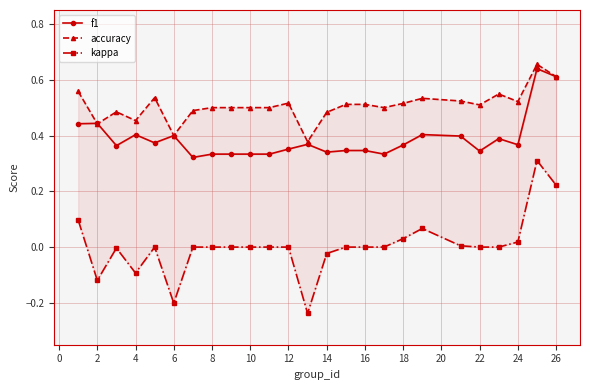

Reading left to right, extract all data points from this chart.

f1: 0.4	0.4	0.4	0.4	0.4	0.4	0.3	0.3	0.3	0.3	0.3	0.4	0.4	0.3	0.3	0.3	0.3	0.4	0.4	0.4	0.3	0.4	0.4	0.6	0.6
accuracy: 0.6	0.4	0.5	0.5	0.5	0.4	0.5	0.5	0.5	0.5	0.5	0.5	0.4	0.5	0.5	0.5	0.5	0.5	0.5	0.5	0.5	0.5	0.5	0.7	0.6
kappa: 0.1	-0.1	-0.0	-0.1	0.0	-0.2	0.0	0.0	0.0	0.0	0.0	0.0	-0.2	-0.0	0.0	0.0	0.0	0.0	0.1	0.0	0.0	0.0	0.0	0.3	0.2